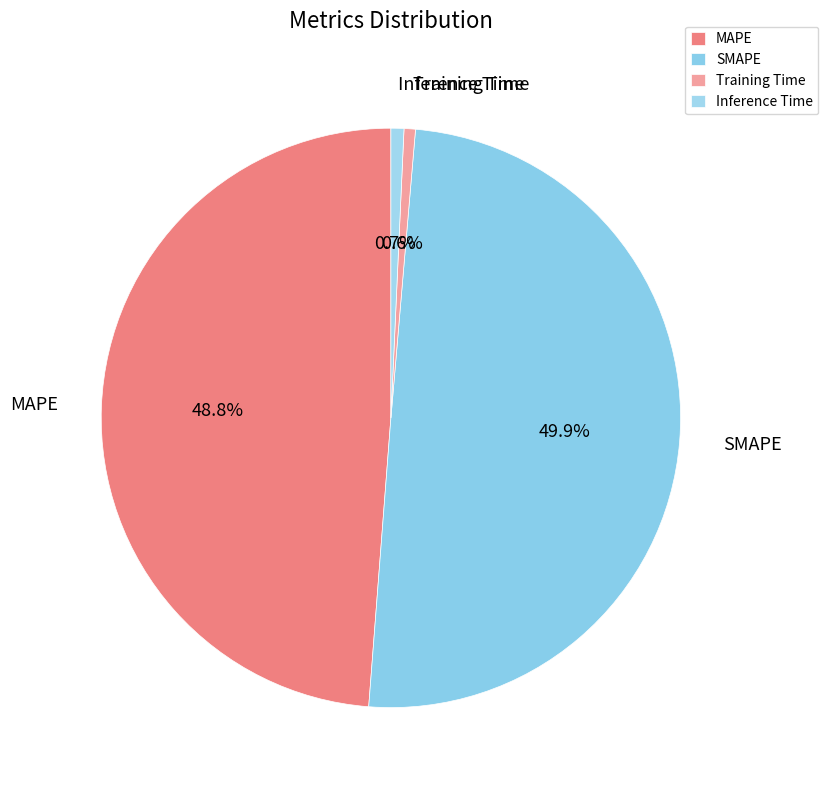

Combined, do SMAPE and Training Time account for over 50%?

Yes